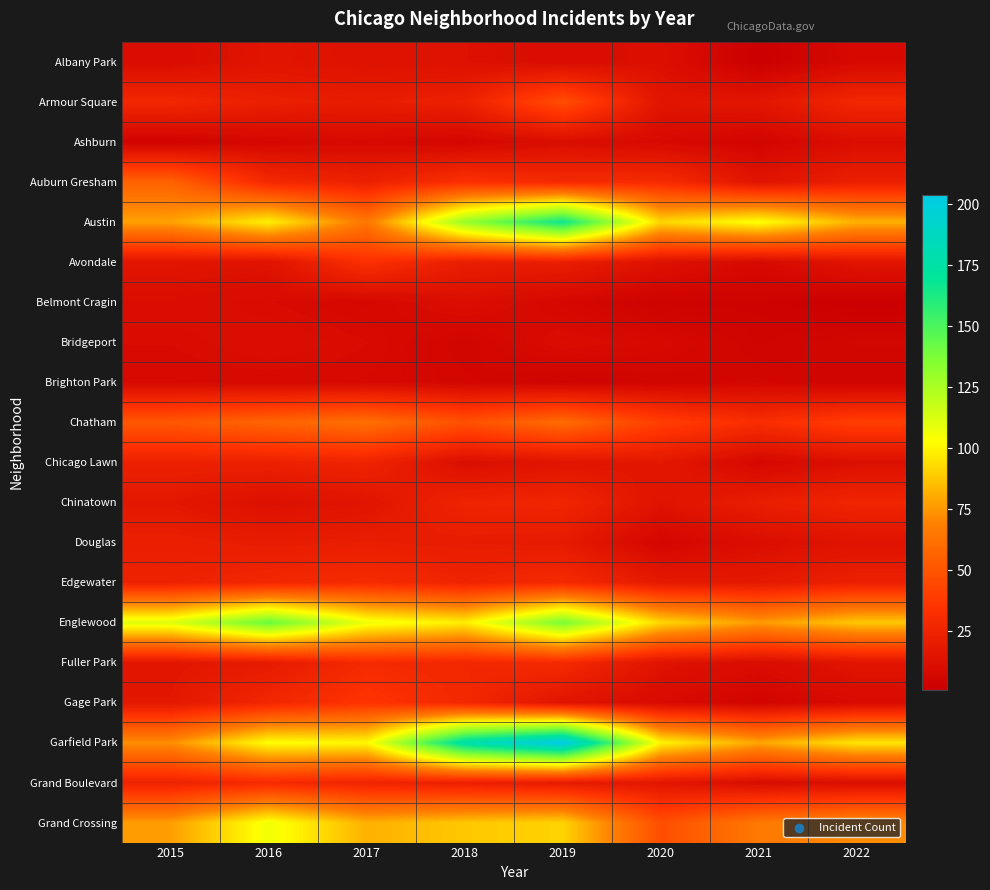

Between 2022 and 2017, which is larger?

2017